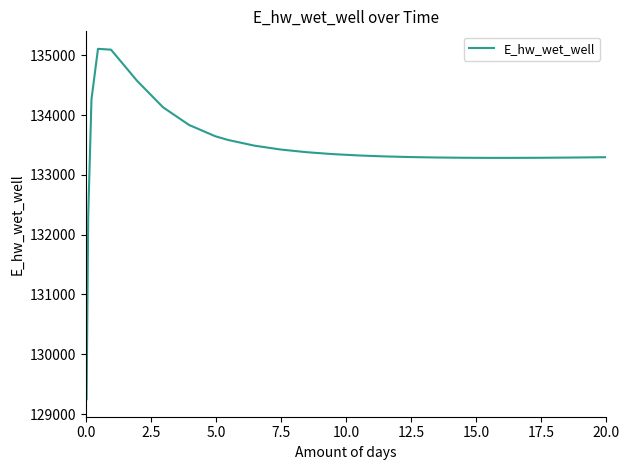

What is the difference between the maximum and minimum values?

5859.2